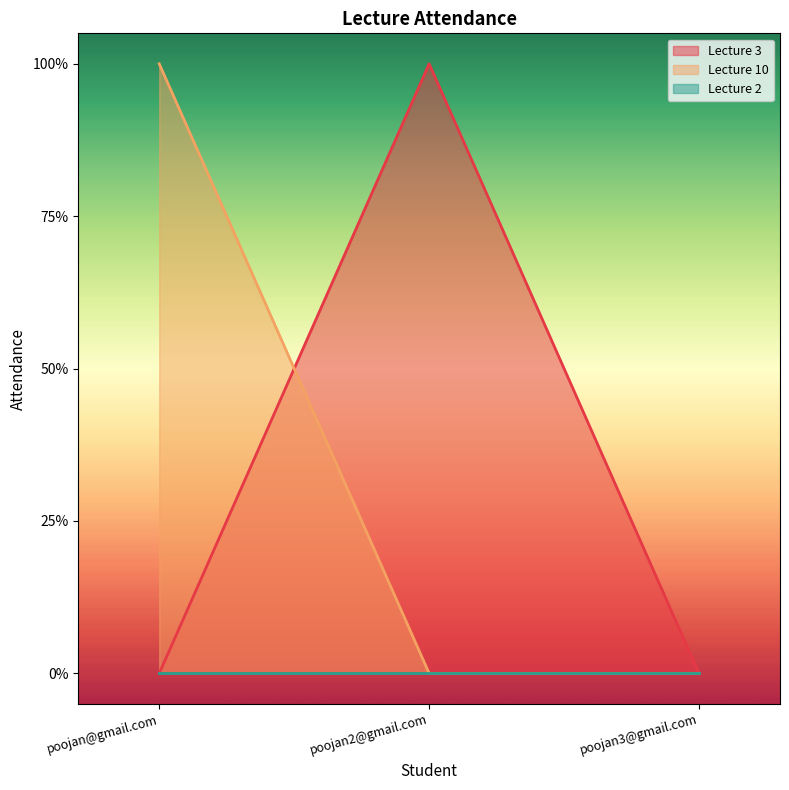

What position from the right is poojan2@gmail.com?

2